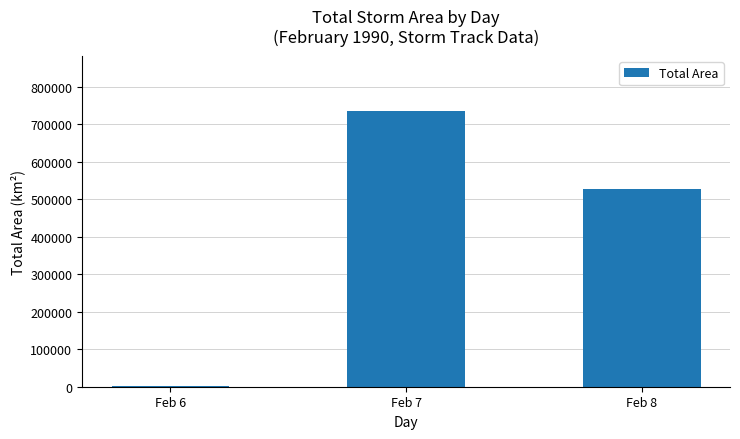

Where does the data first go above 527125?

Feb 7